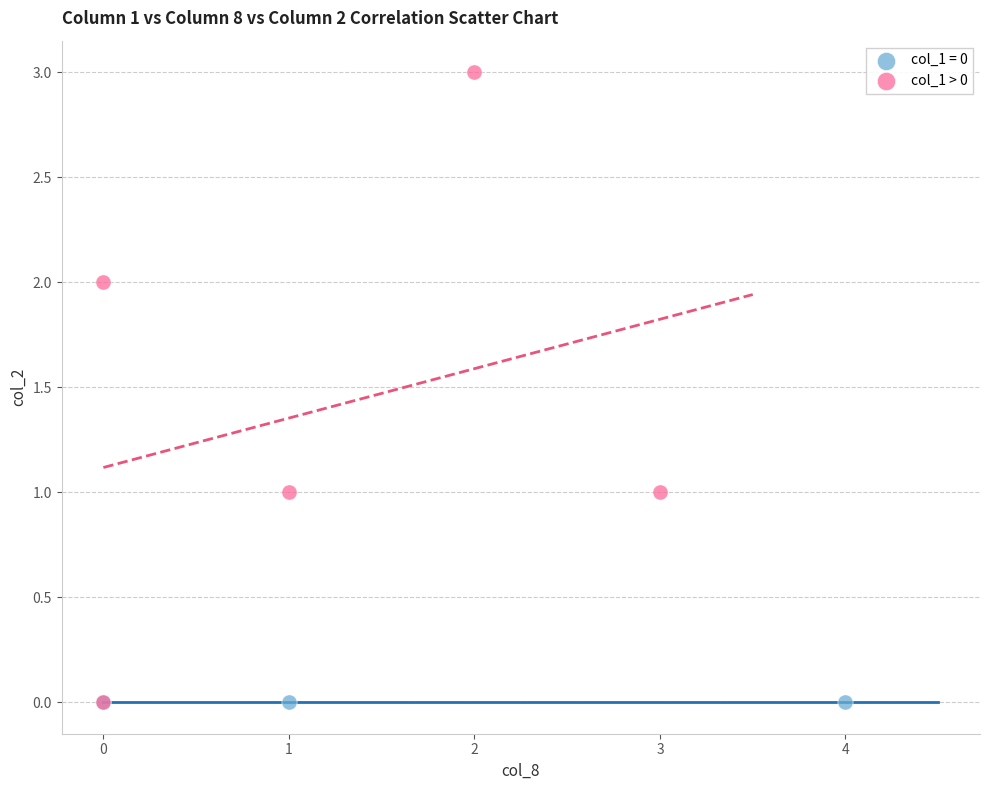

Which series contains the highest Y value?

col_1 > 0